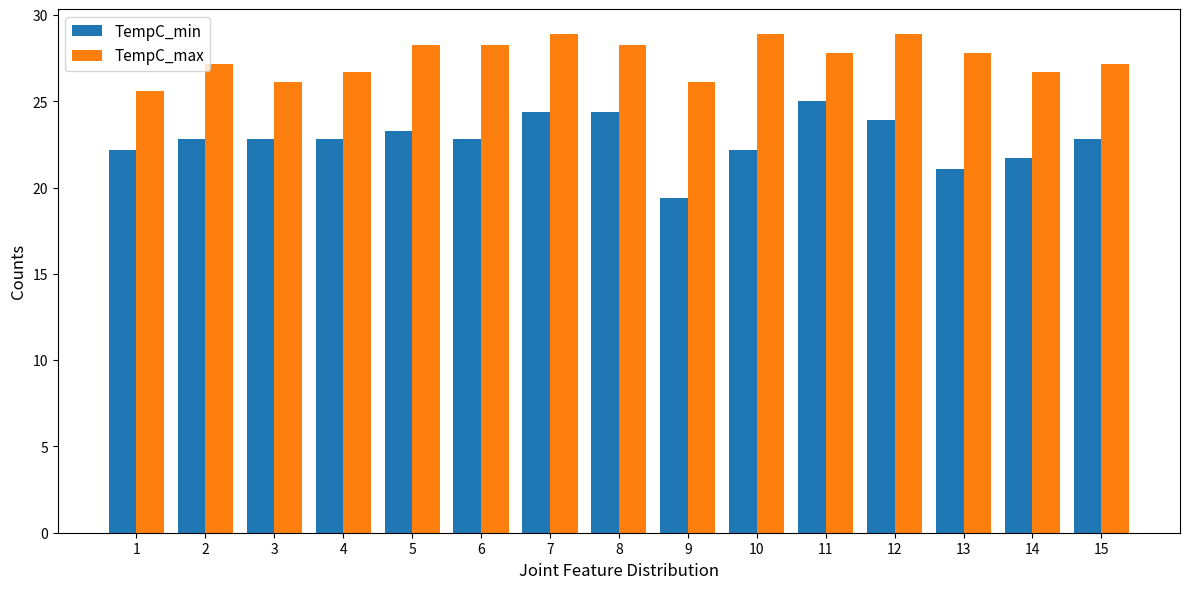

Read the TempC_min value at 6.

22.8